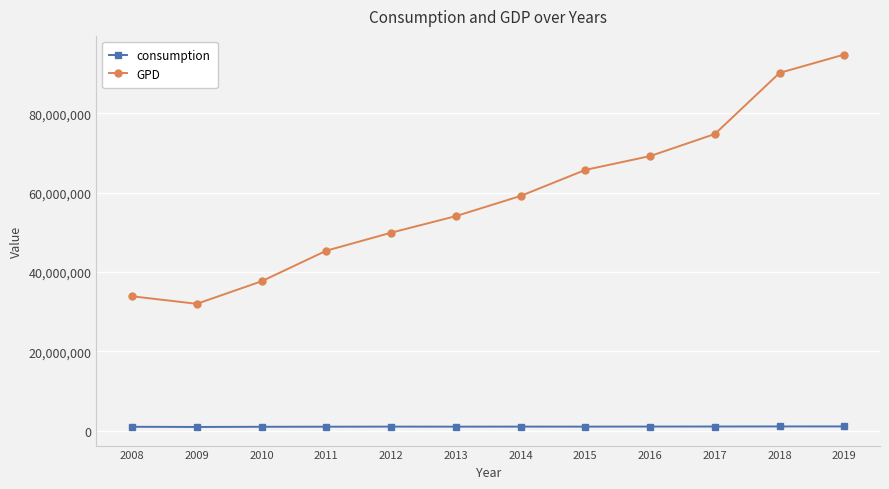

What value does the consumption series have at 2016?

1077948.4